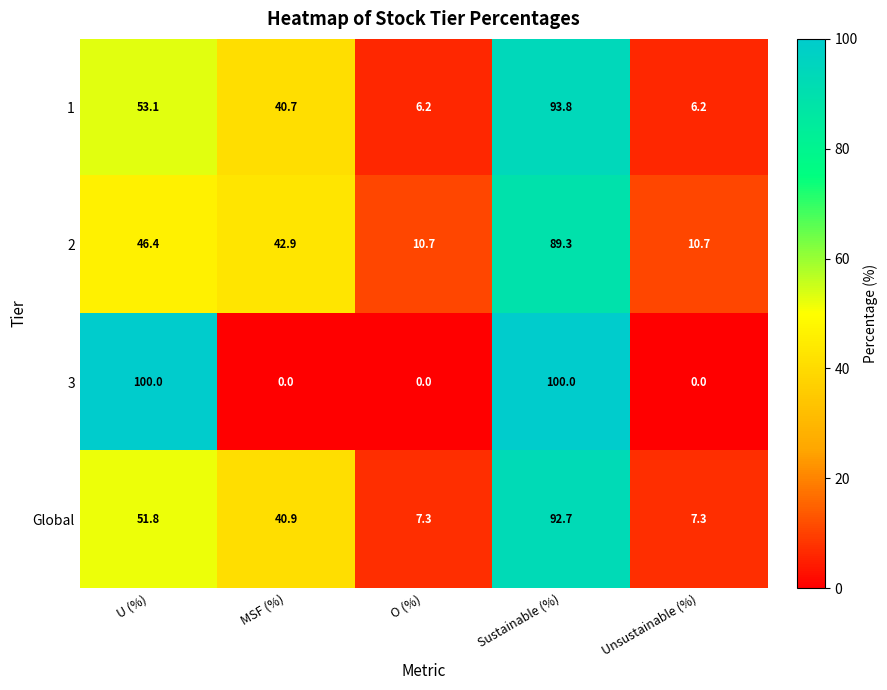

At U (%), list the series in order from smallest to largest.

2, Global, 1, 3